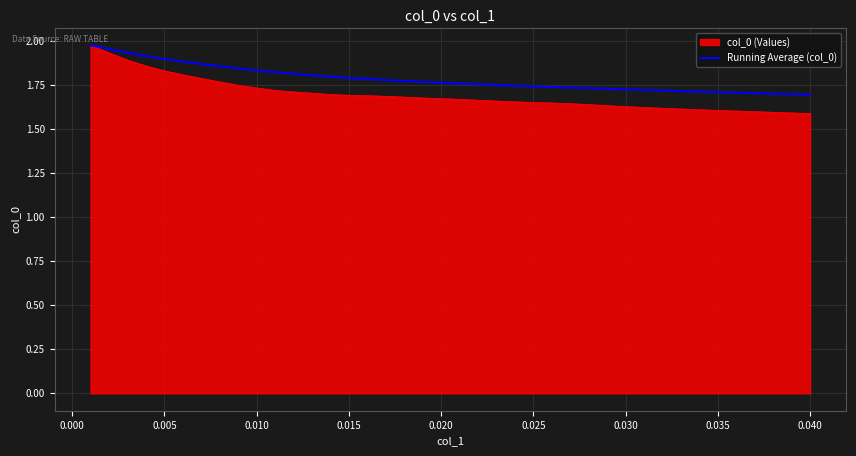

Which series has the largest total across all categories?

Running Average (col_0)